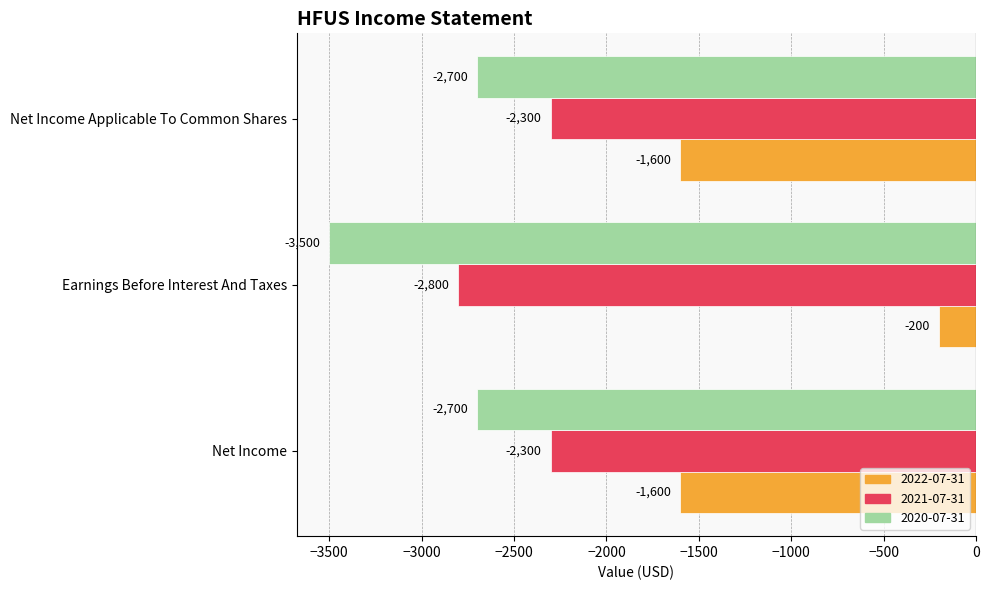

Between Net Income and Earnings Before Interest And Taxes, which series saw the biggest shift?

2022-07-31